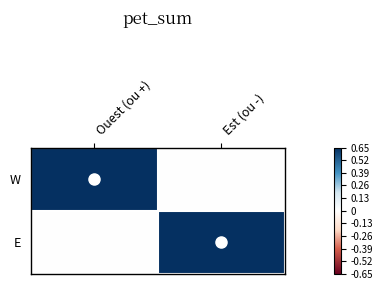

Reading left to right, list all the values displayed in this chart.

W: Ouest (ou +)=0.7	Est (ou -)=0.0
E: Ouest (ou +)=0.0	Est (ou -)=0.7